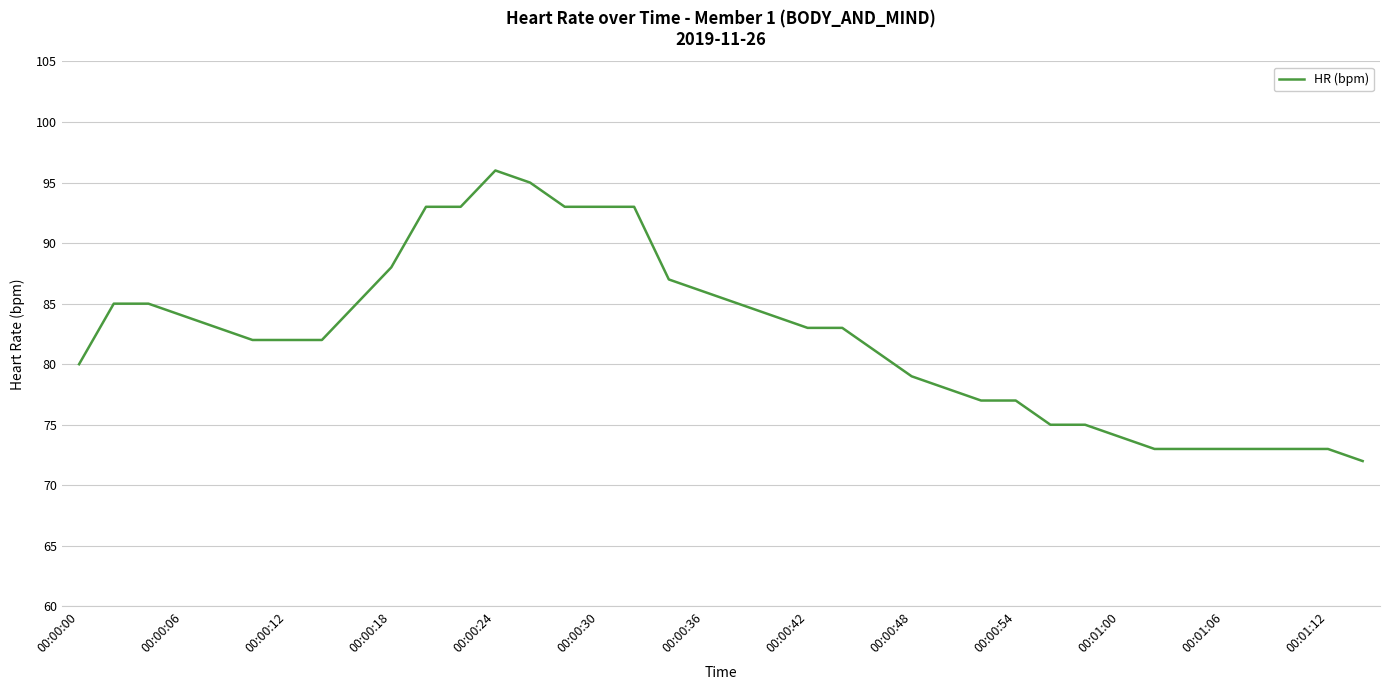

True or false: the data has more than 2 interior local peaks.

False